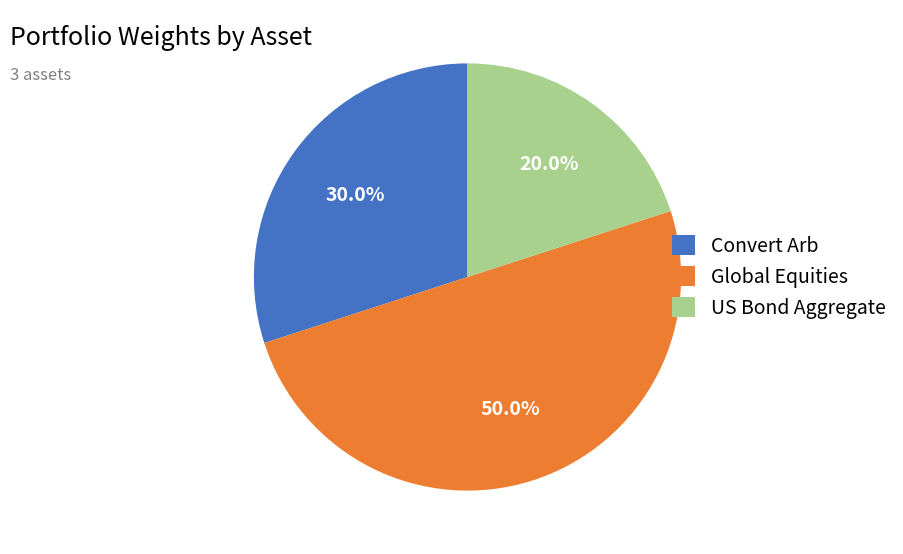

To the nearest percent, what percentage of the pie is Convert Arb?

30%